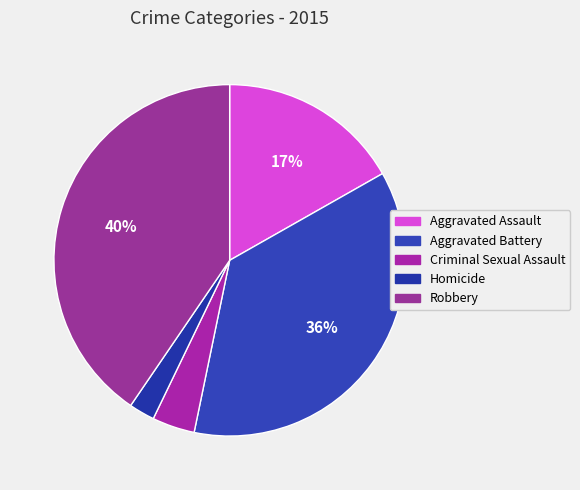

Rank the categories by value from highest to lowest.

Robbery, Aggravated Battery, Aggravated Assault, Criminal Sexual Assault, Homicide